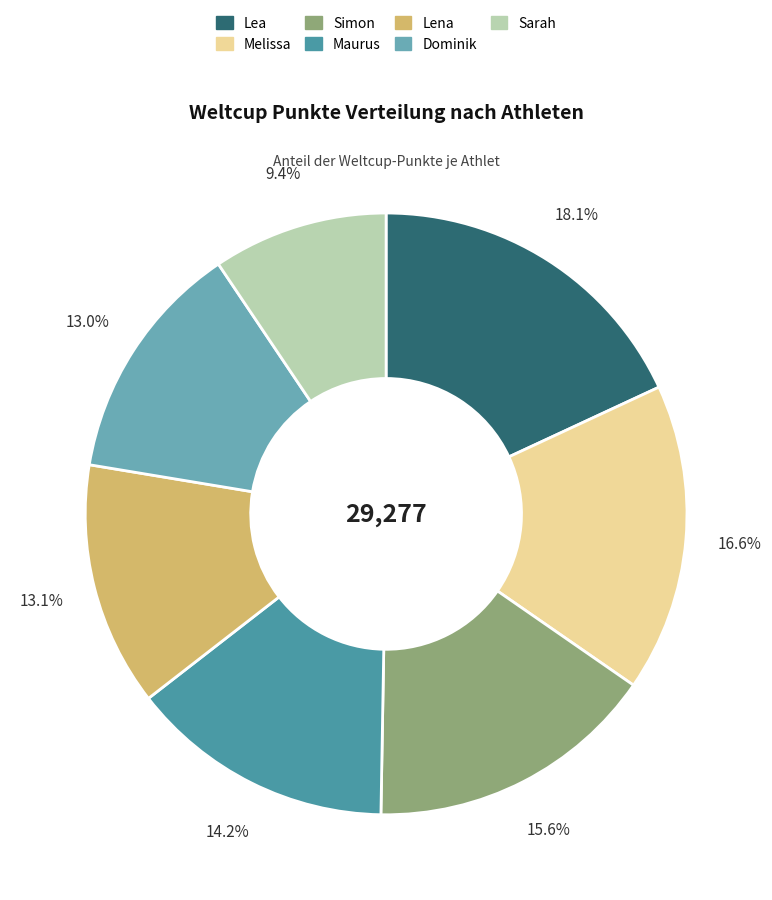

What is the largest slice in the pie chart?

Lea